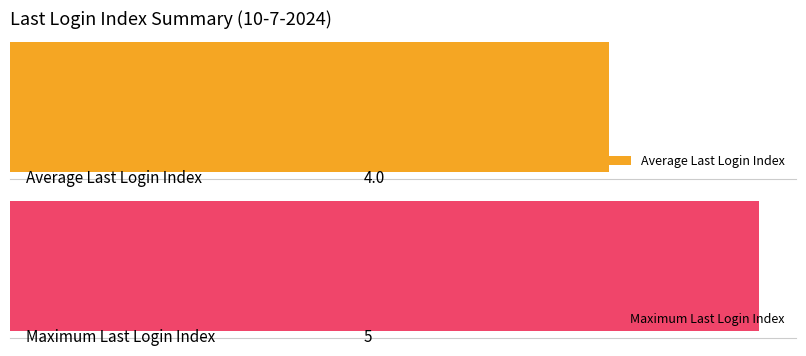

What is the value of the Maximum Last Login Index bar at the 2nd from the left?

5